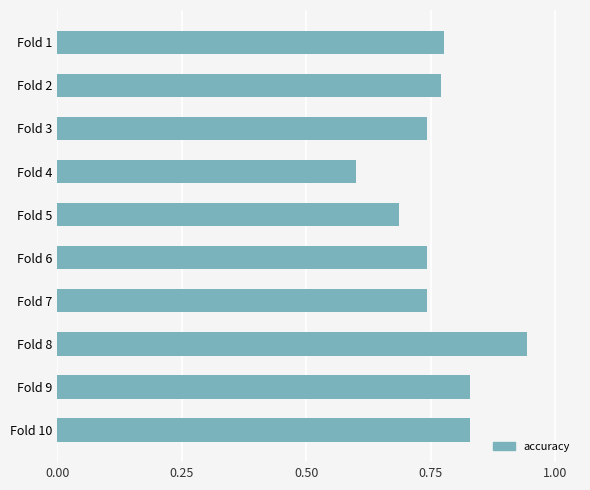

Does the chart contain stacked bars?

No